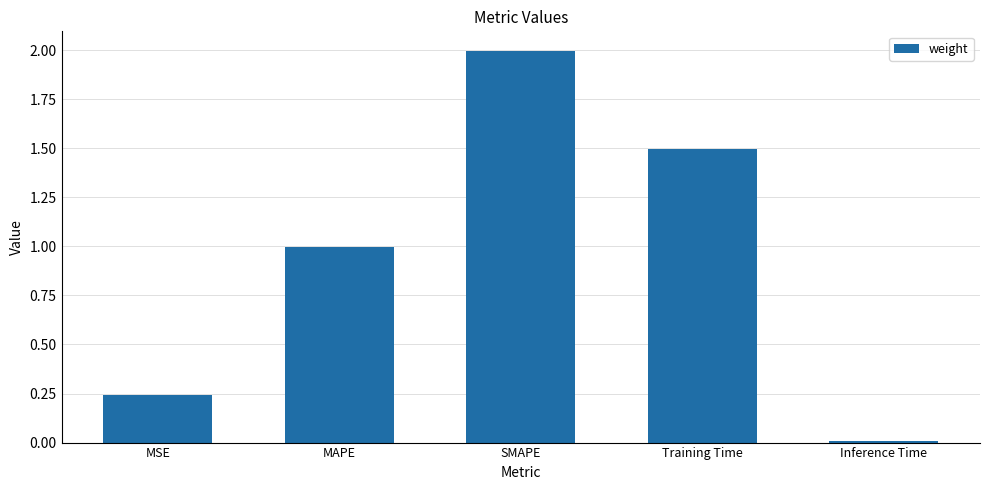

The value at Inference Time is 0.0. True or false?

True